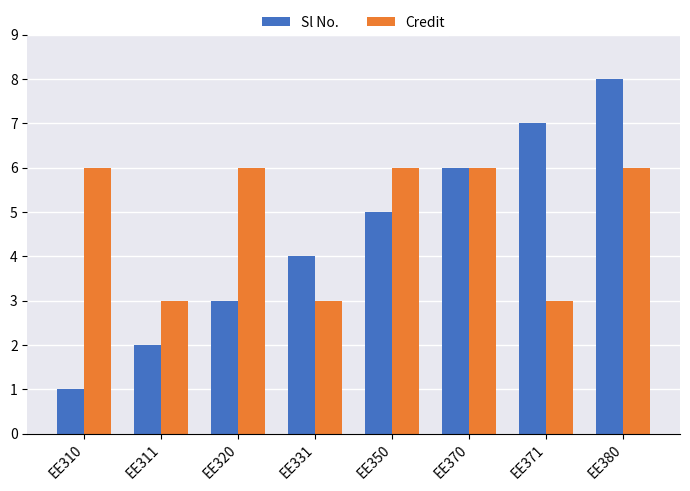

How many series are shown in this chart?

2